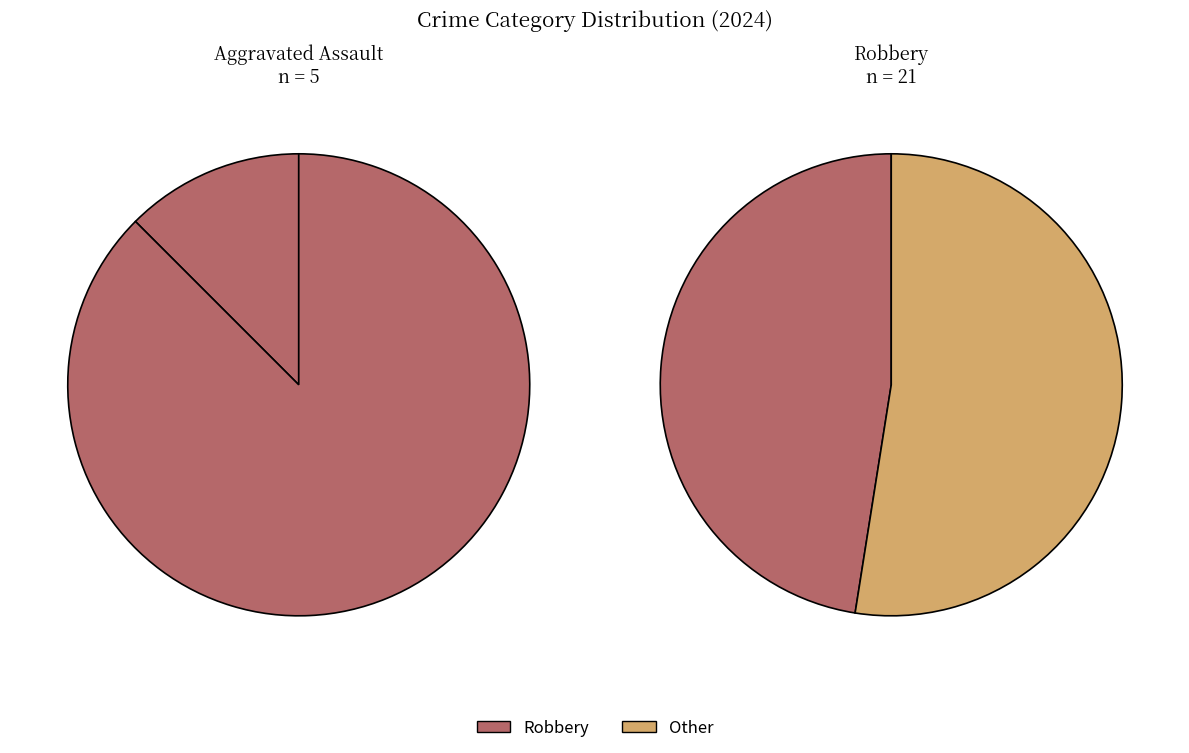

Approximately how many times larger is the value at Aggravated Assault compared to Robbery?

0.2